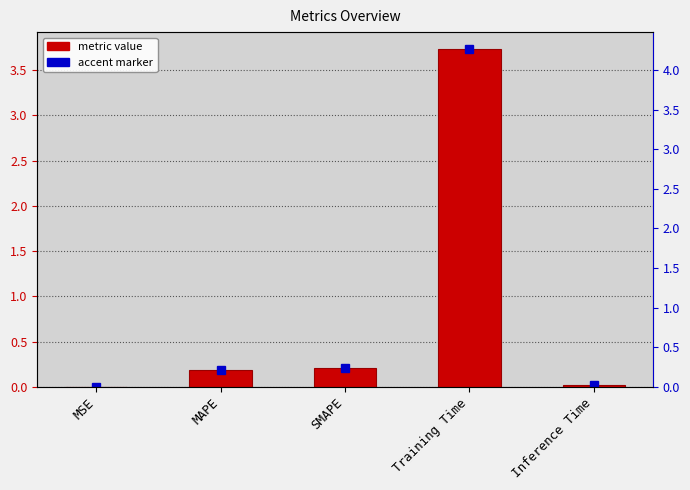

The value at SMAPE is 0.2. True or false?

True